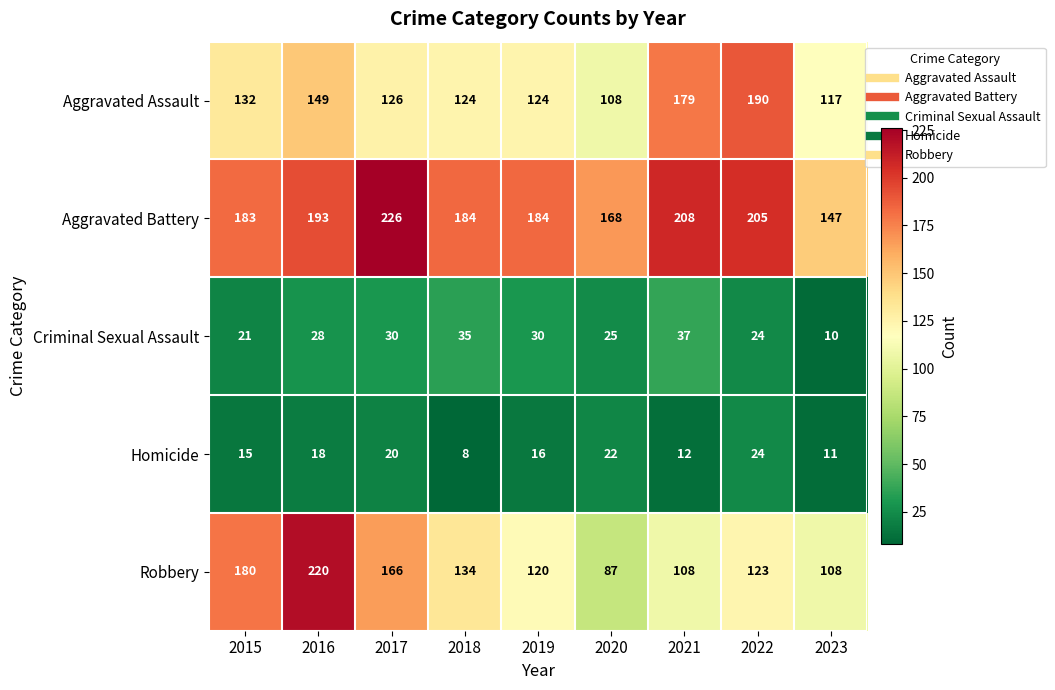

List the series in order of their peak value, lowest first.

Homicide, Criminal Sexual Assault, Aggravated Assault, Robbery, Aggravated Battery